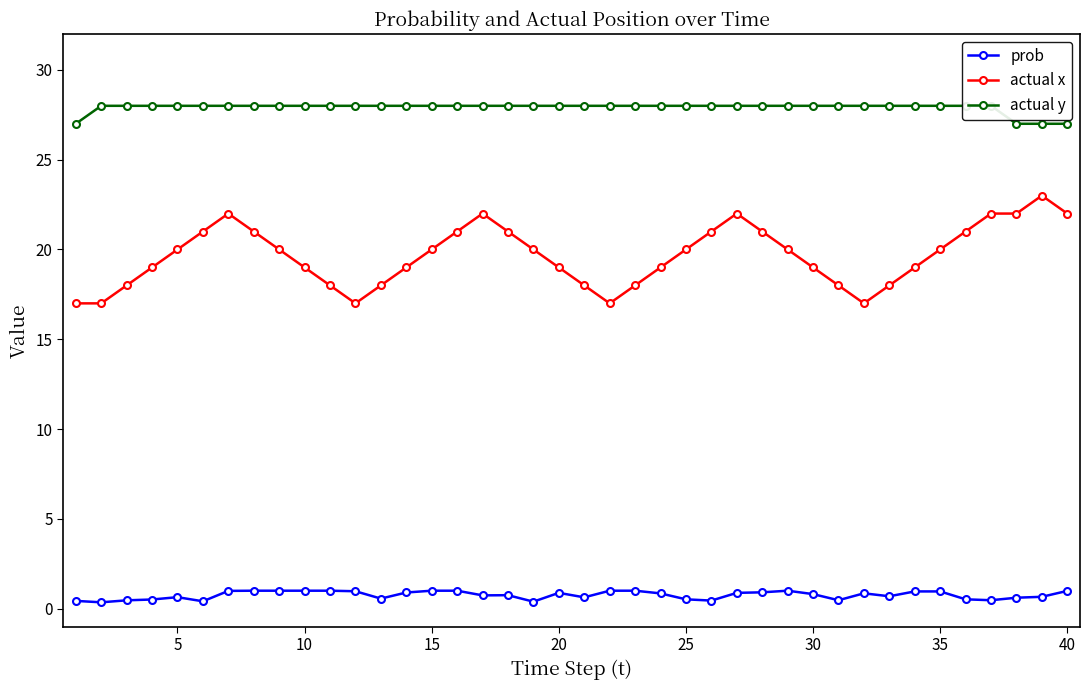

How many interior local peaks does the actual x series have?

4